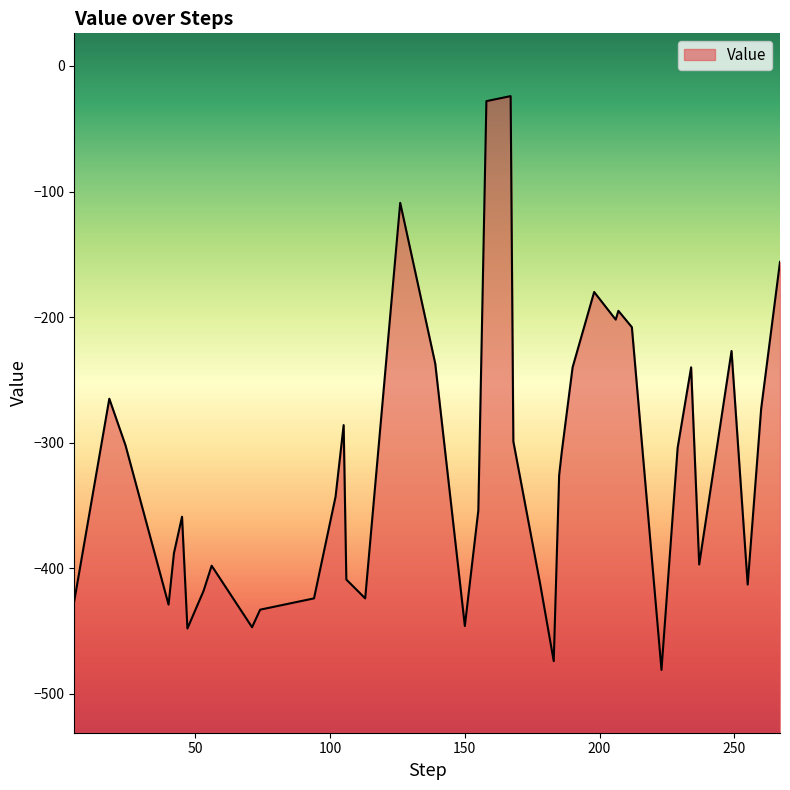

Where is the first local minimum?

40